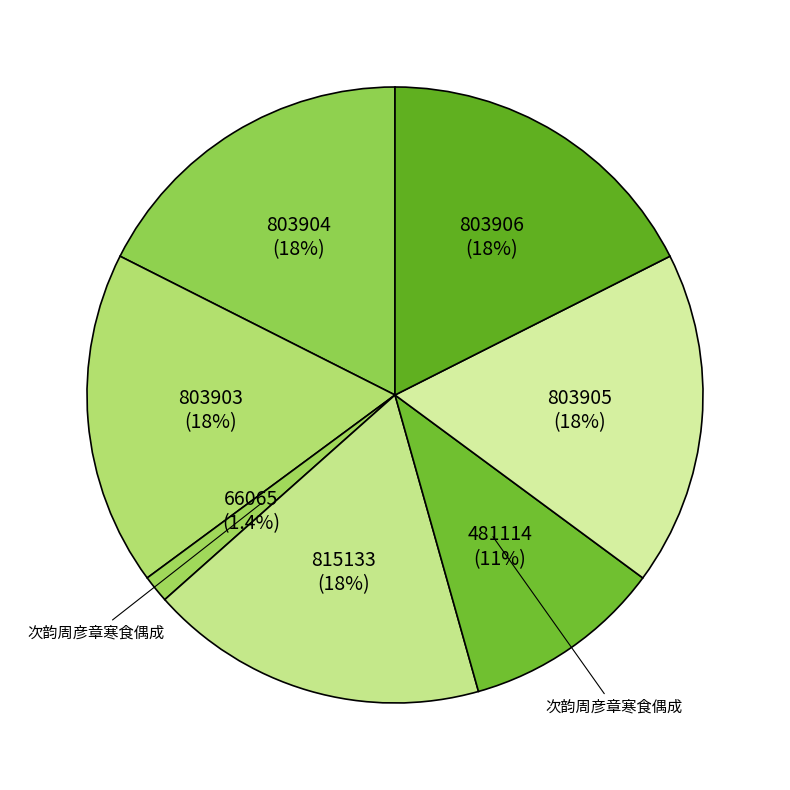

How many segments does this pie chart have?

7